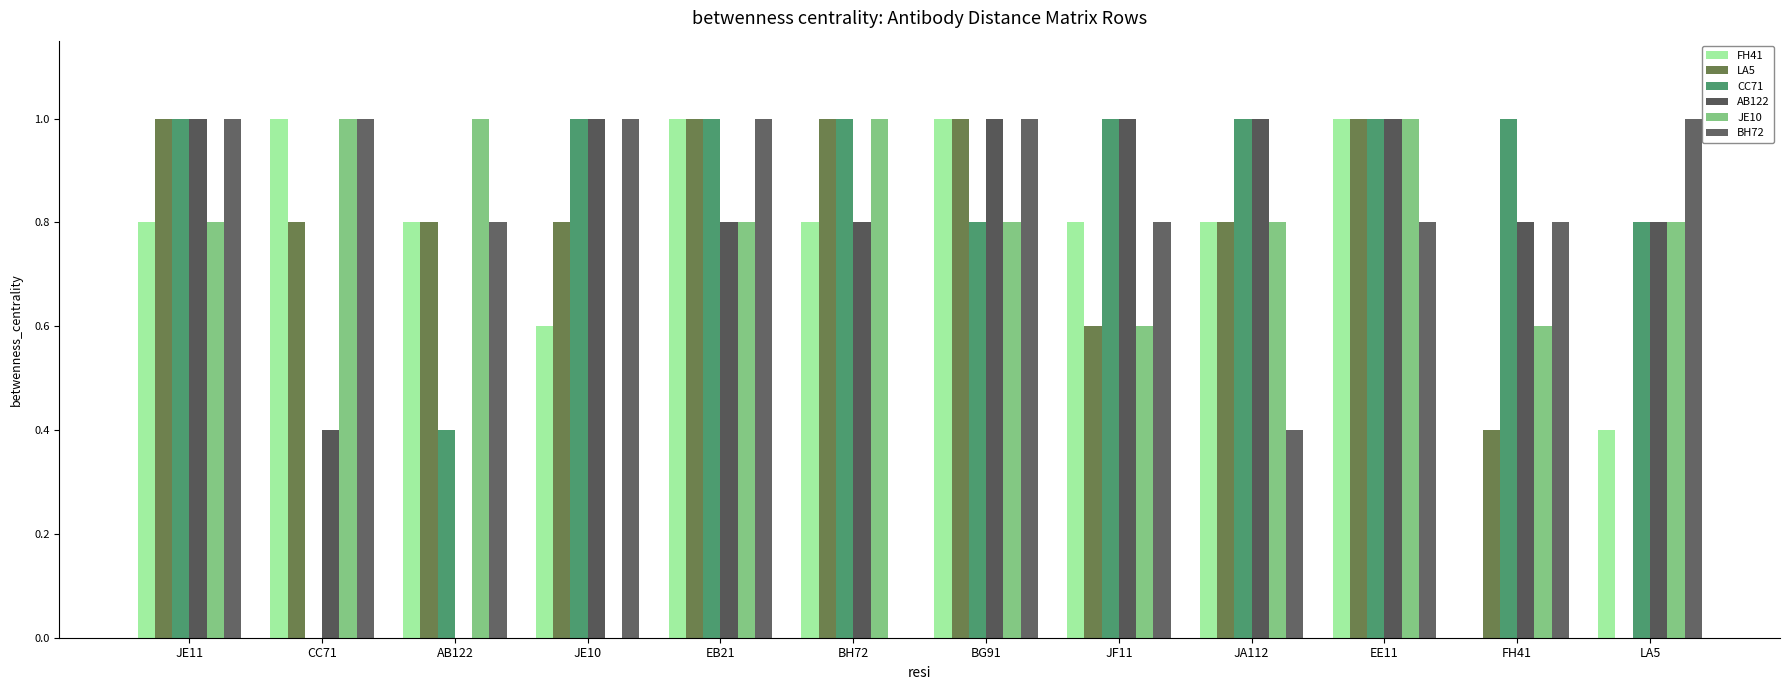

Reading left to right, list all the values displayed in this chart.

FH41: 0.8	1.0	0.8	0.6	1.0	0.8	1.0	0.8	0.8	1.0	0.0	0.4
LA5: 1.0	0.8	0.8	0.8	1.0	1.0	1.0	0.6	0.8	1.0	0.4	0.0
CC71: 1.0	0.0	0.4	1.0	1.0	1.0	0.8	1.0	1.0	1.0	1.0	0.8
AB122: 1.0	0.4	0.0	1.0	0.8	0.8	1.0	1.0	1.0	1.0	0.8	0.8
JE10: 0.8	1.0	1.0	0.0	0.8	1.0	0.8	0.6	0.8	1.0	0.6	0.8
BH72: 1.0	1.0	0.8	1.0	1.0	0.0	1.0	0.8	0.4	0.8	0.8	1.0